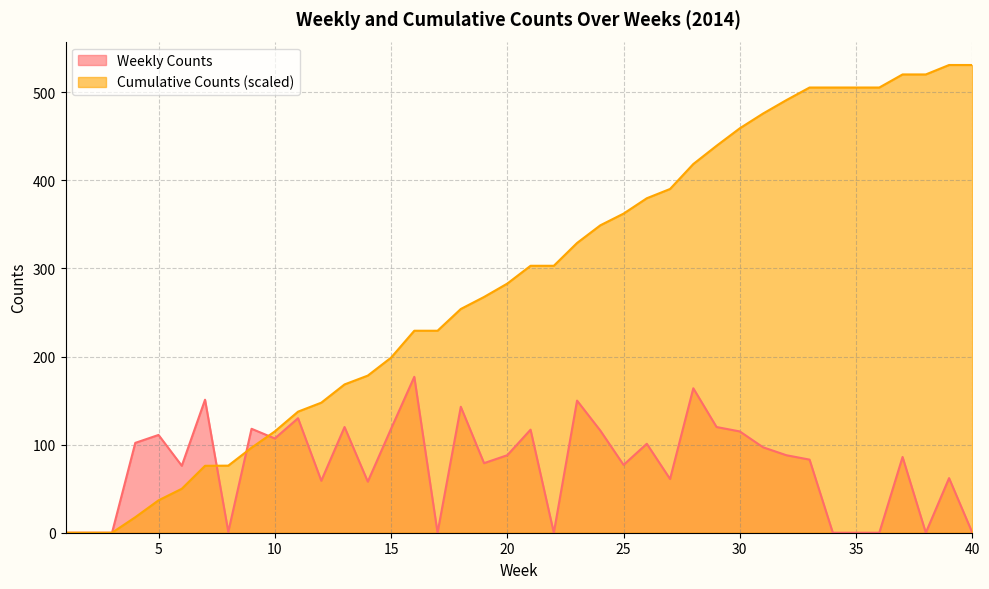

Does the chart display data point markers on the line(s)?

No